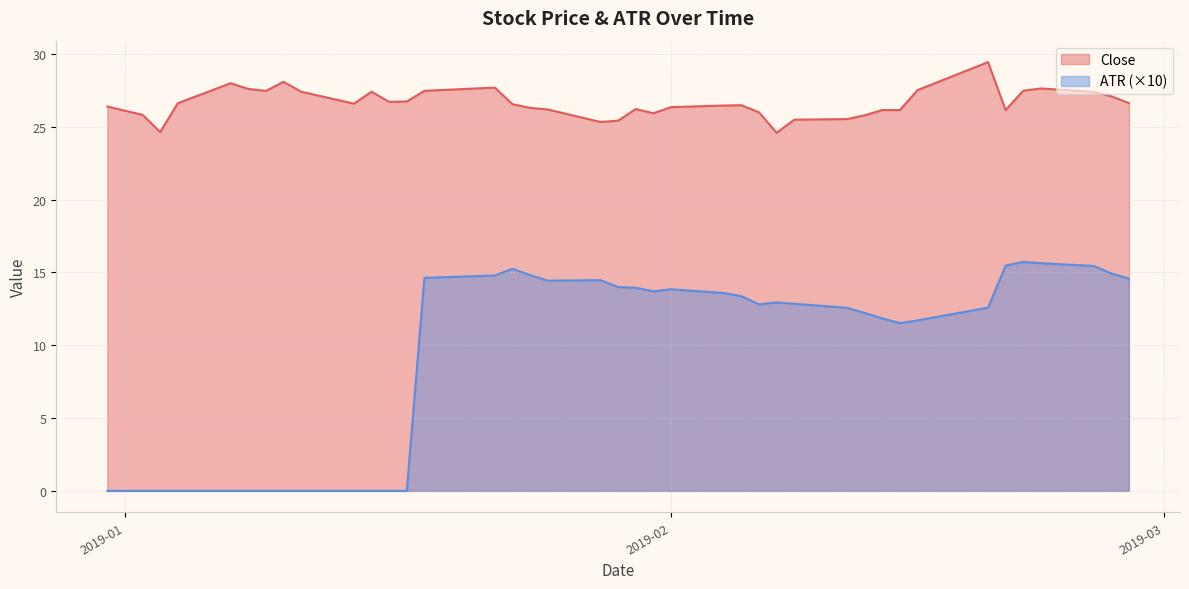

How many interior local valleys does the ATR series have?

4